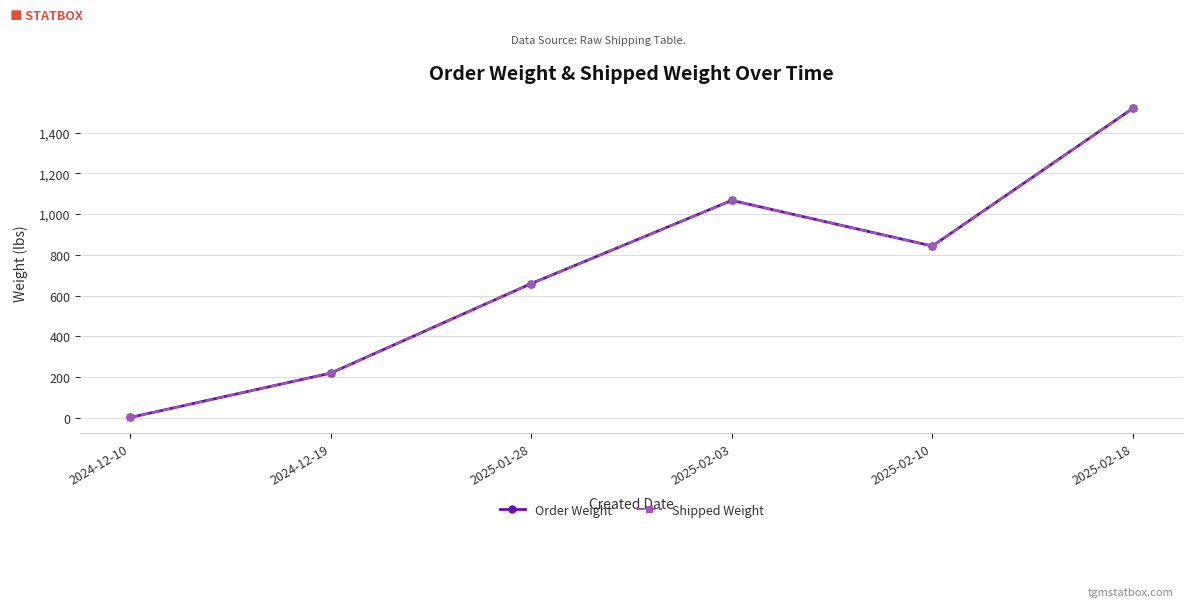

Which series has the largest range (max minus min)?

Order Weight